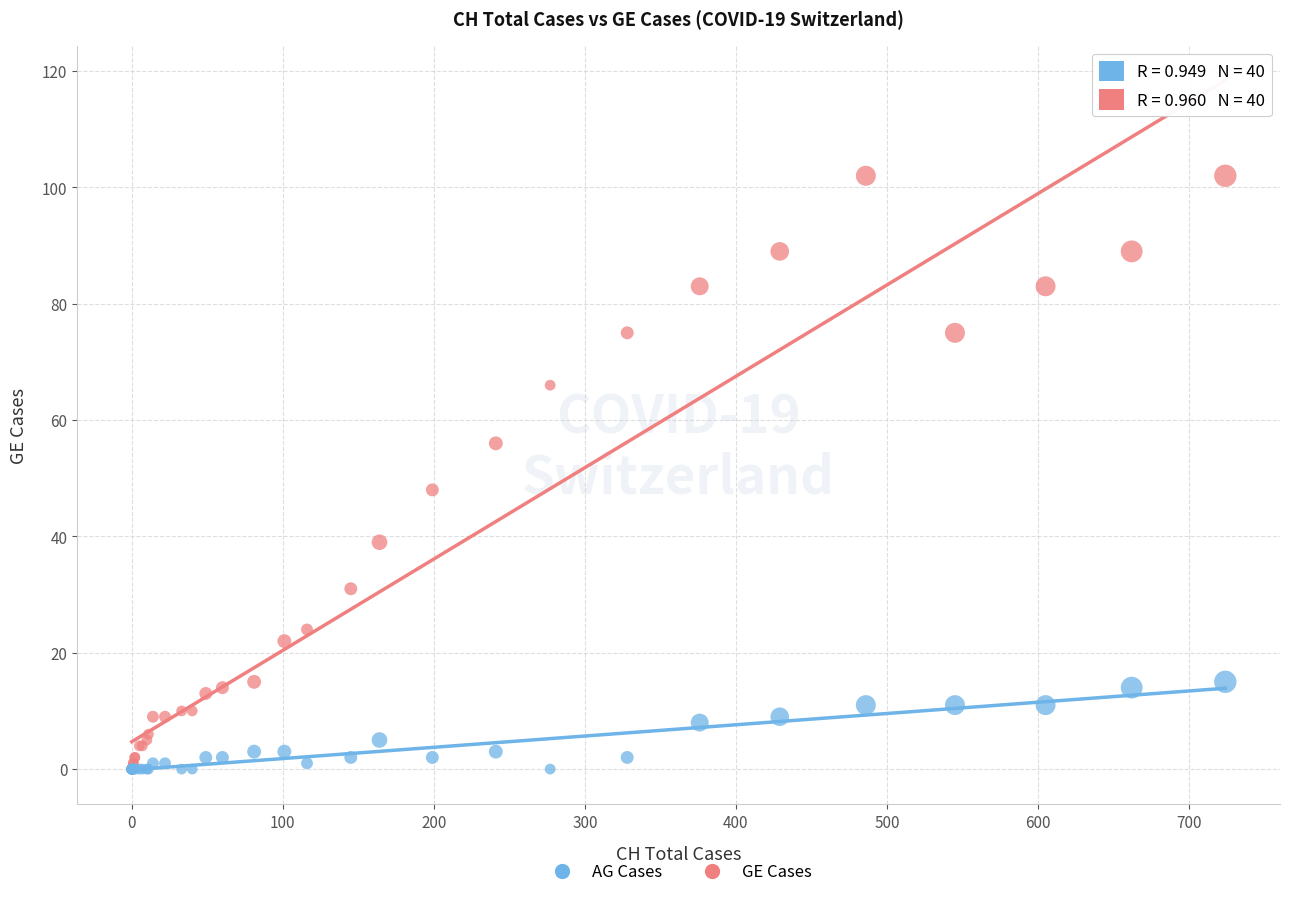

Across all series, what Y value is closest to 51?

48